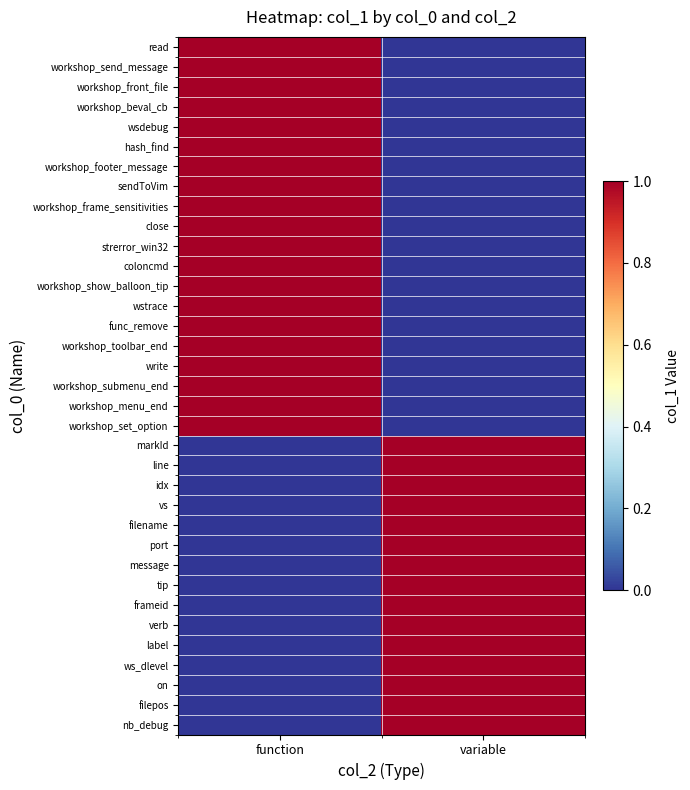

How many series are shown in this chart?

35